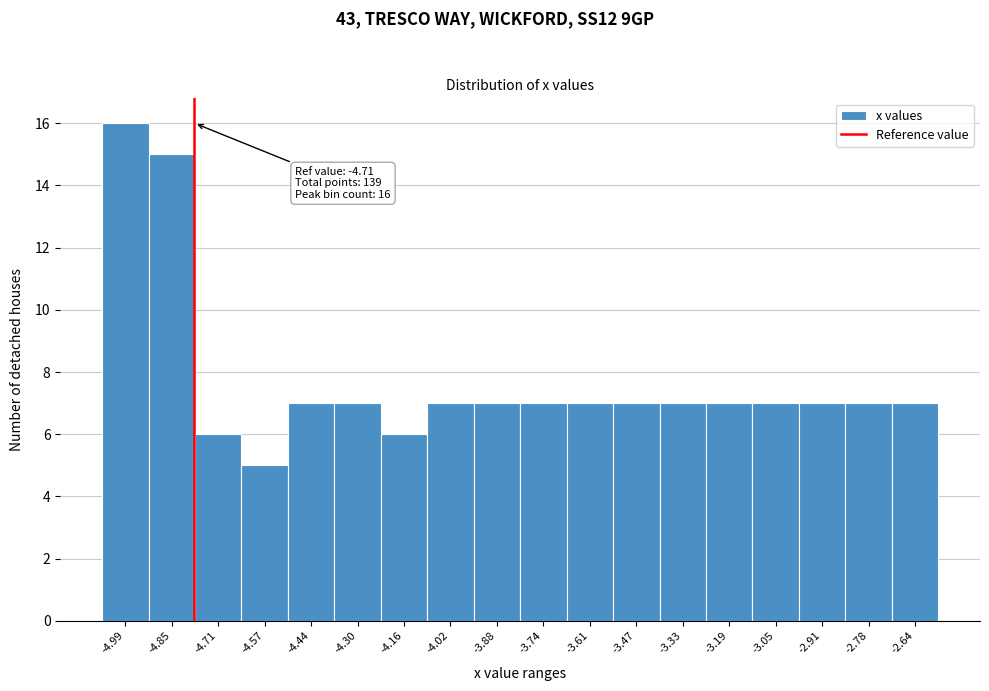

Reading left to right, list all the values displayed in this chart.

-4.99=16	-4.85=15	-4.71=6	-4.57=5	-4.44=7	-4.30=7	-4.16=6	-4.02=7	-3.88=7	-3.74=7	-3.61=7	-3.47=7	-3.33=7	-3.19=7	-3.05=7	-2.91=7	-2.78=7	-2.64=7